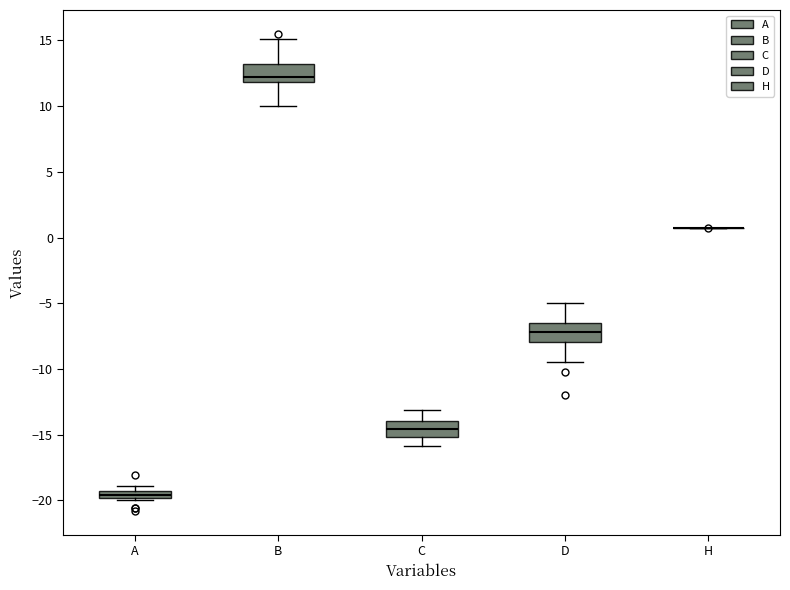

Where is the upper edge of the box for A on the y-axis? The values are not printed on the chart, so give them approximately, as read against the axis.

-19.5